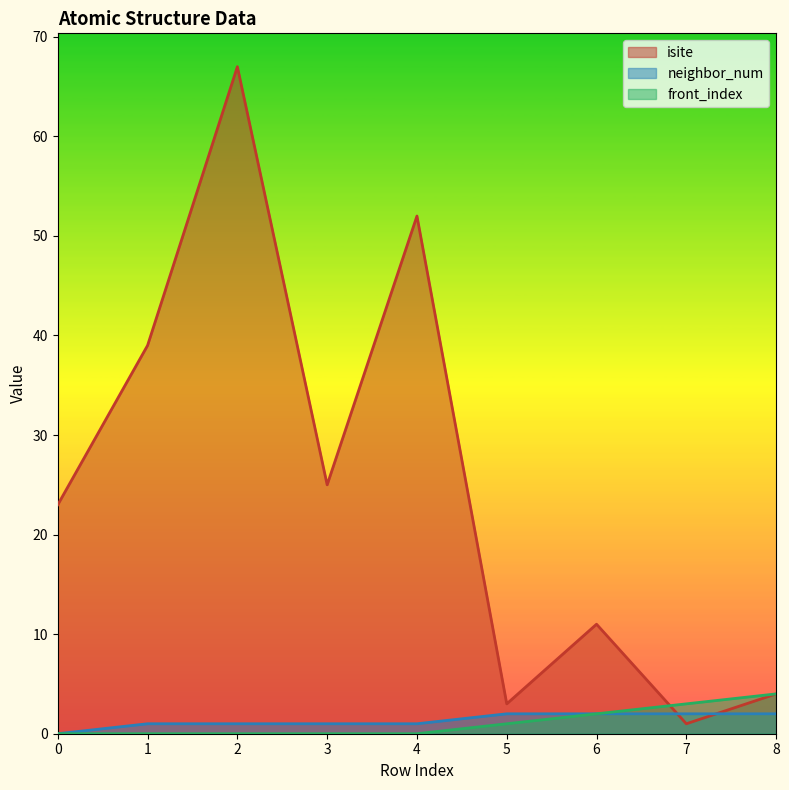

What is the spread (max minus min) of values at 1?

39